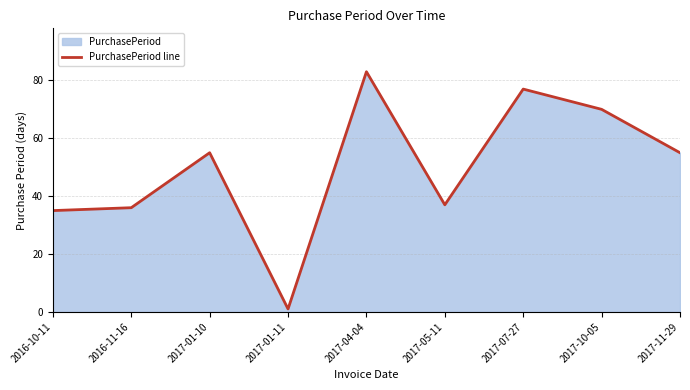

Does the chart display data point markers on the line(s)?

No